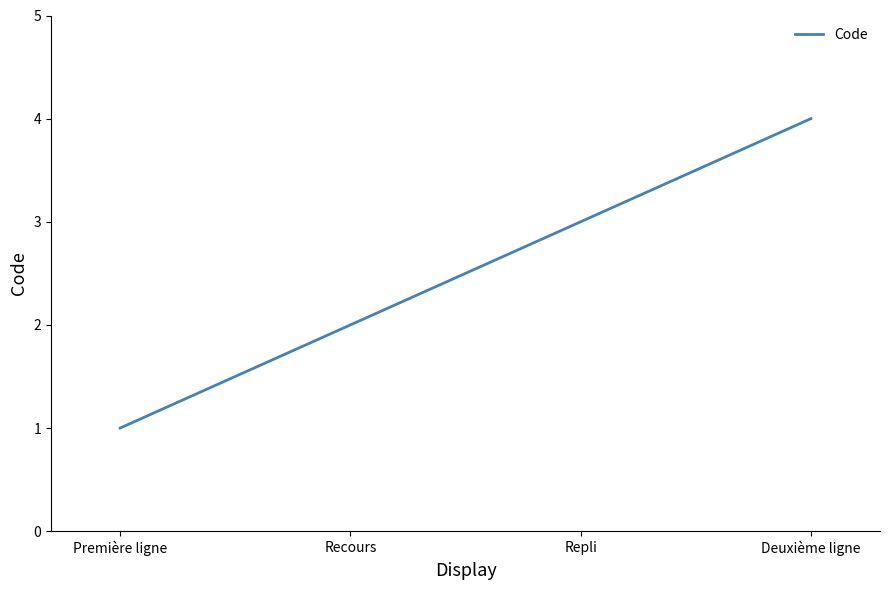

Rank the categories by value from highest to lowest.

Deuxième ligne, Repli, Recours, Première ligne